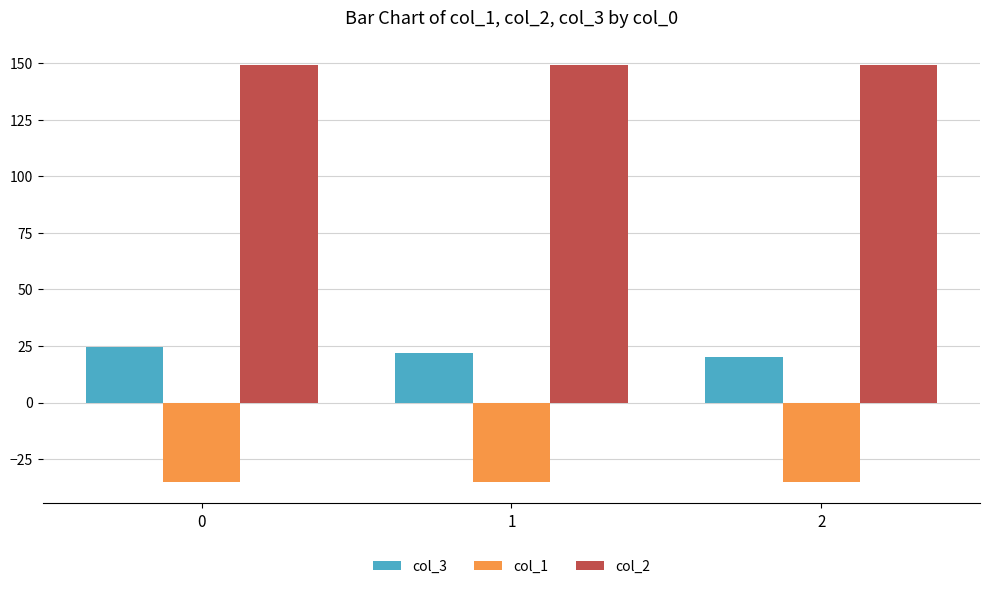

Rank the series by their maximum value, from highest to lowest.

col_2, col_3, col_1